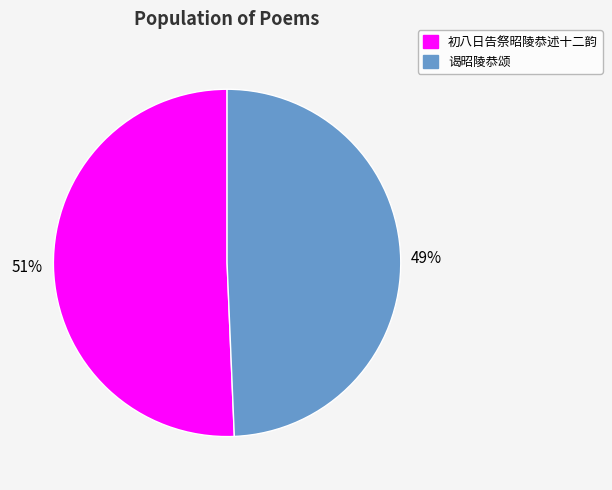

Count the number of slices in the pie.

2